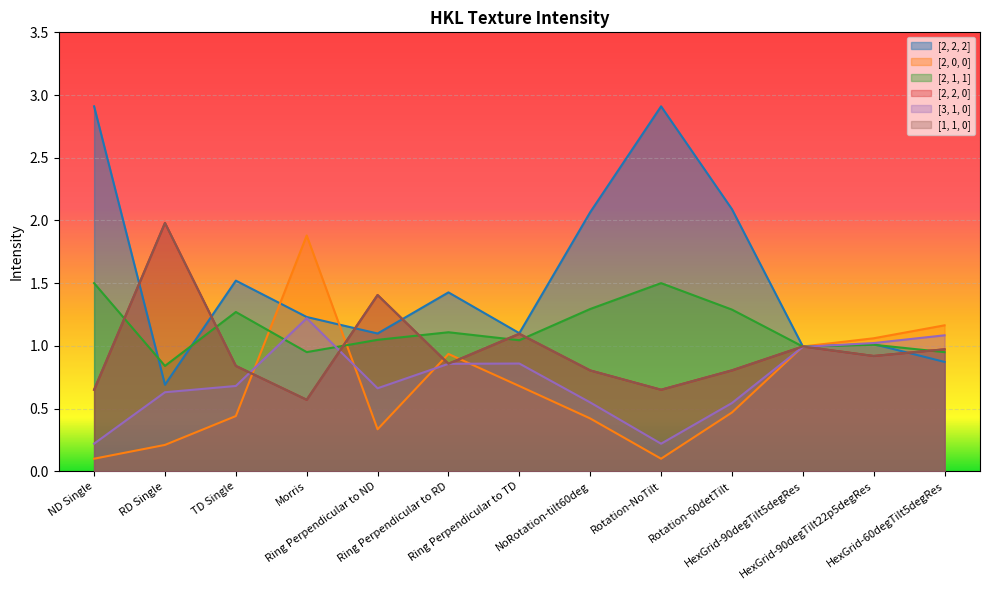

How many lines are shown in the chart?

6